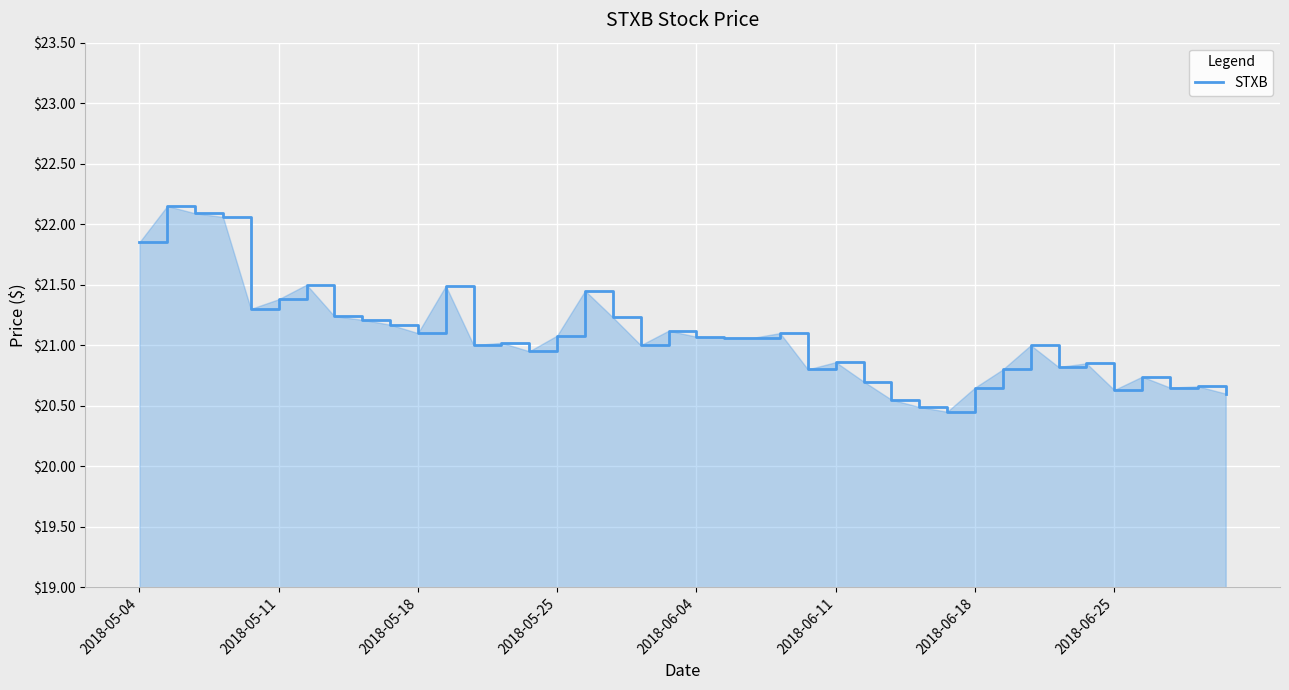

What is the sum of all values?

842.9